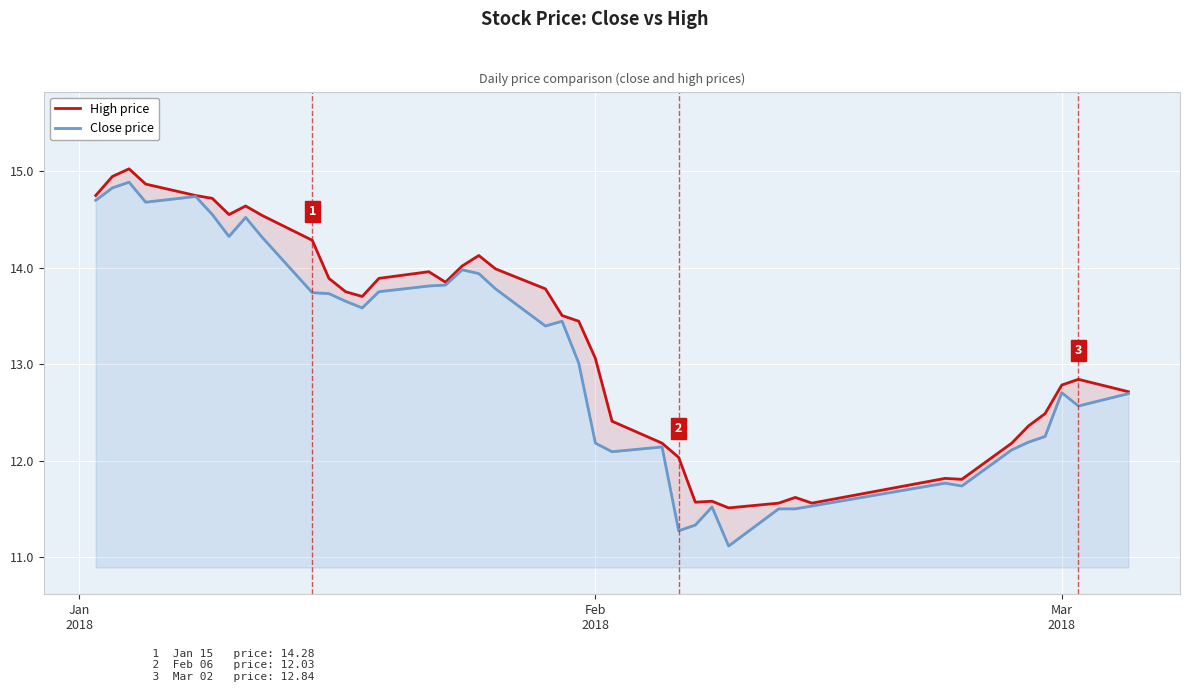

Is the value of High price at 38 greater than the value of Close price at 24?

Yes